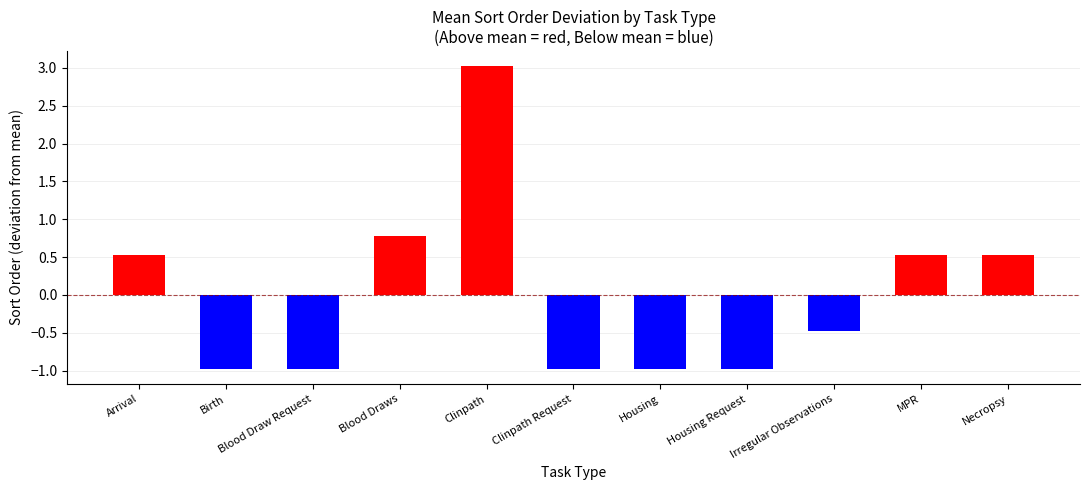

Between Necropsy and Housing Request, which is larger?

Necropsy